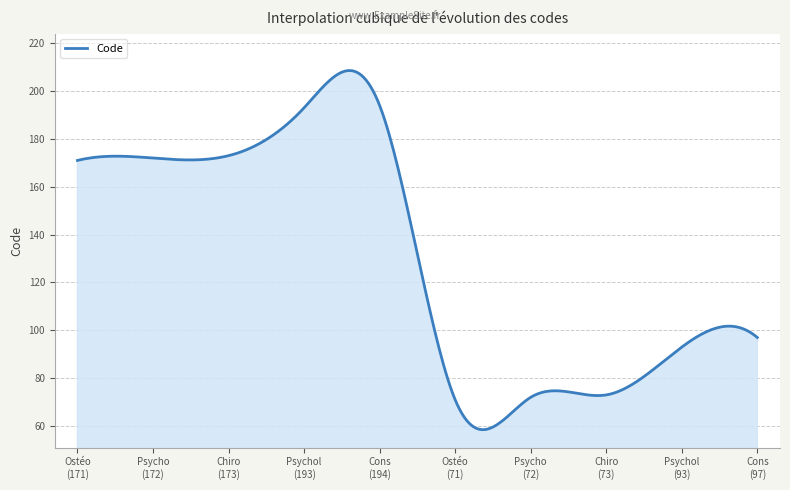

How many lines are shown in the chart?

1